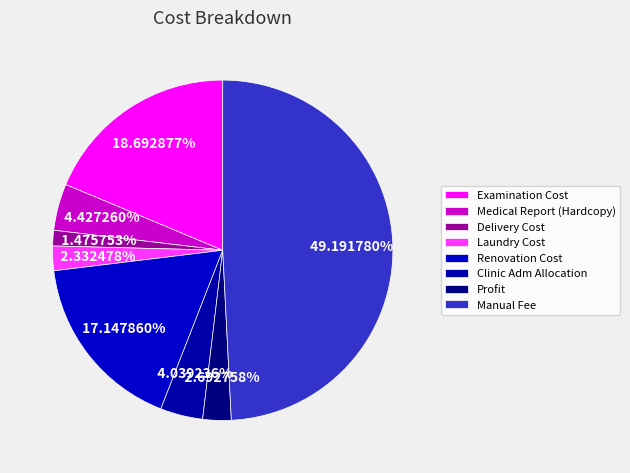

To the nearest percent, what percentage of the pie is Examination Cost?

19%